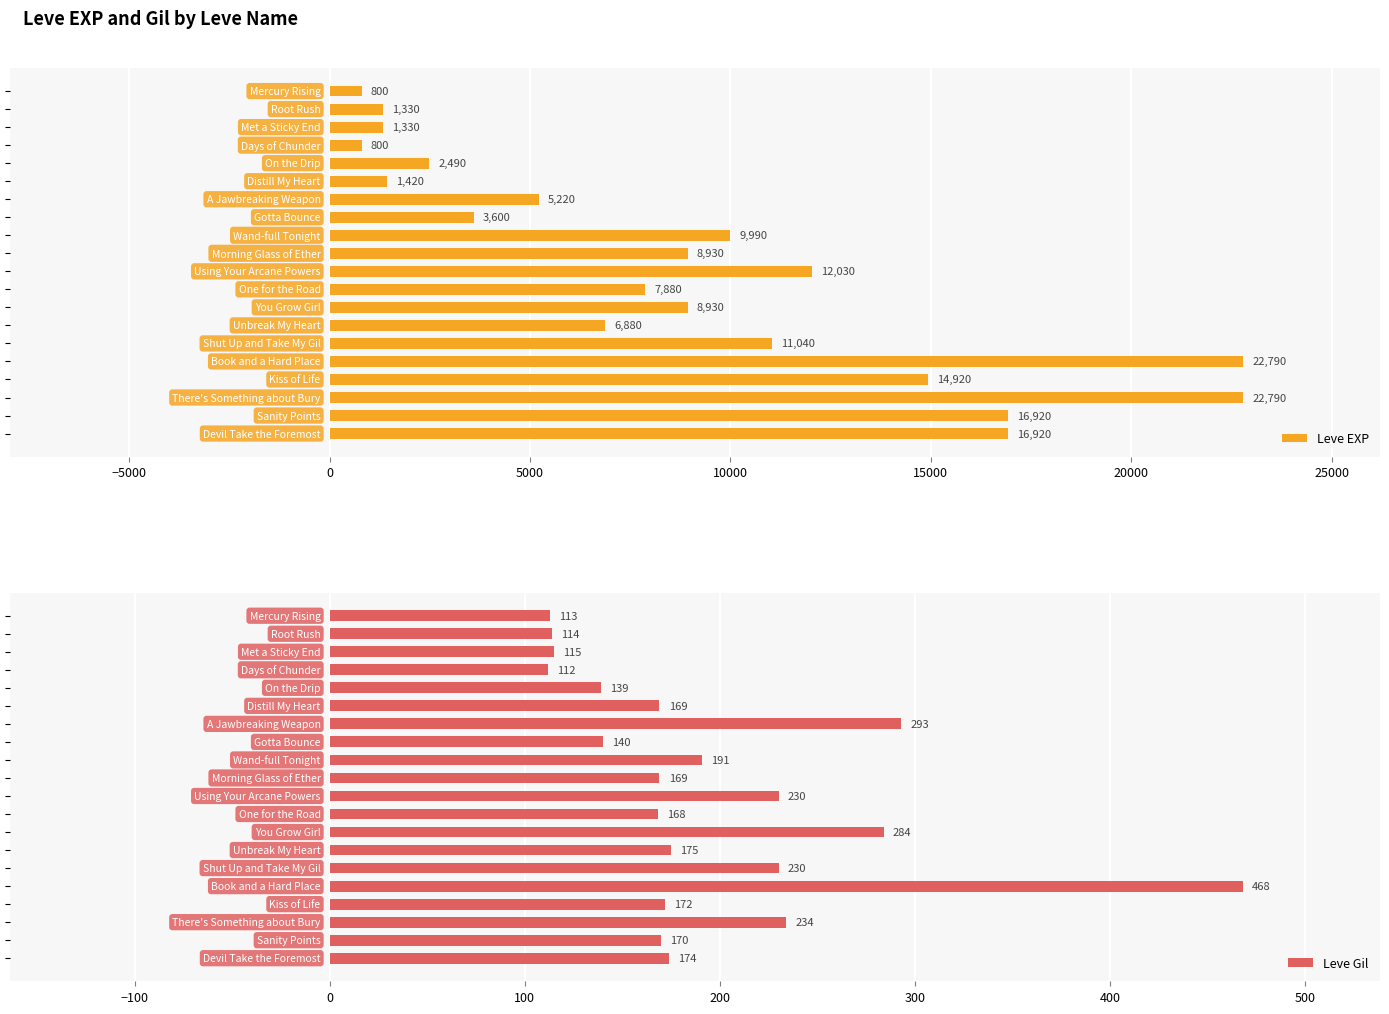

What value does the Leve Gil series have at 14?

230